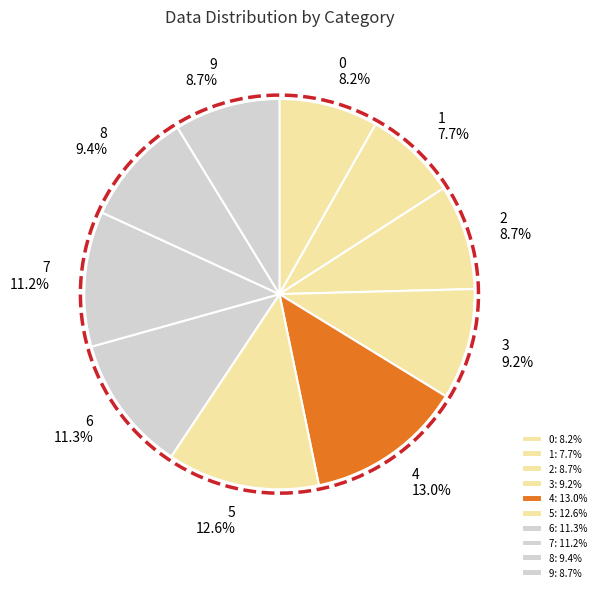

Is there any slice that represents more than half of the pie?

No